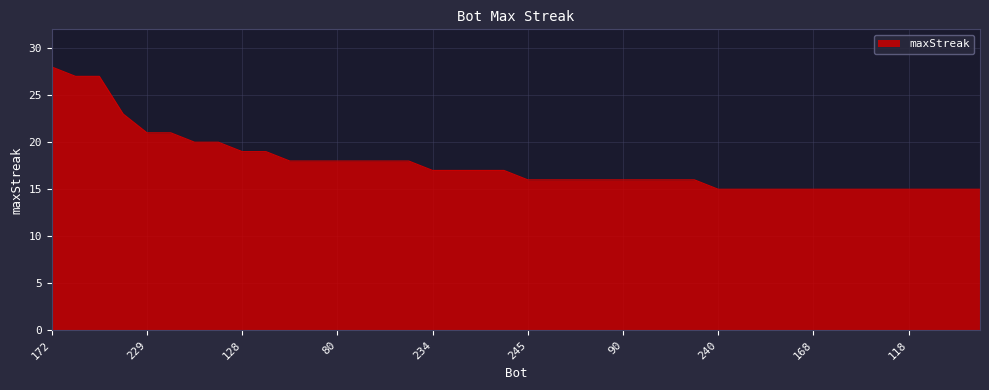

What is the greatest value displayed?

28